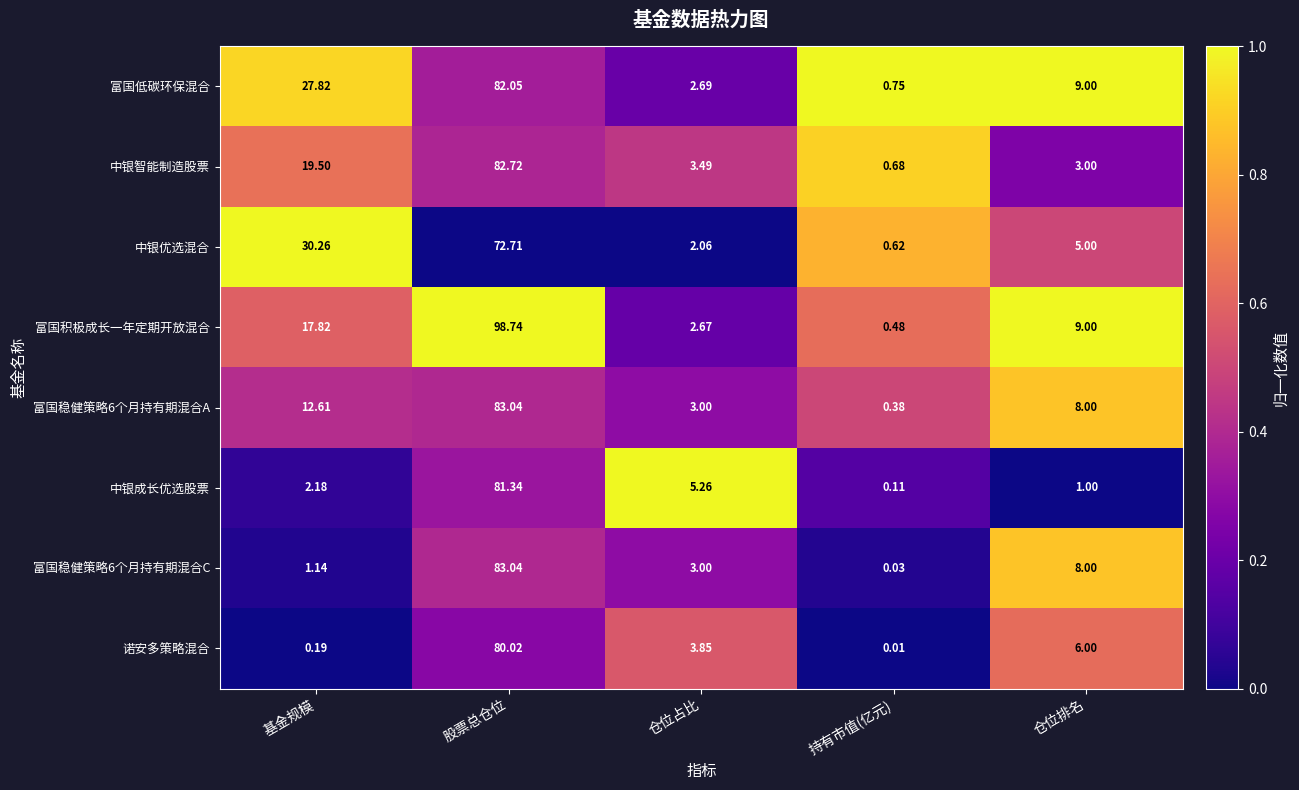

How many distinct data groups are displayed?

8